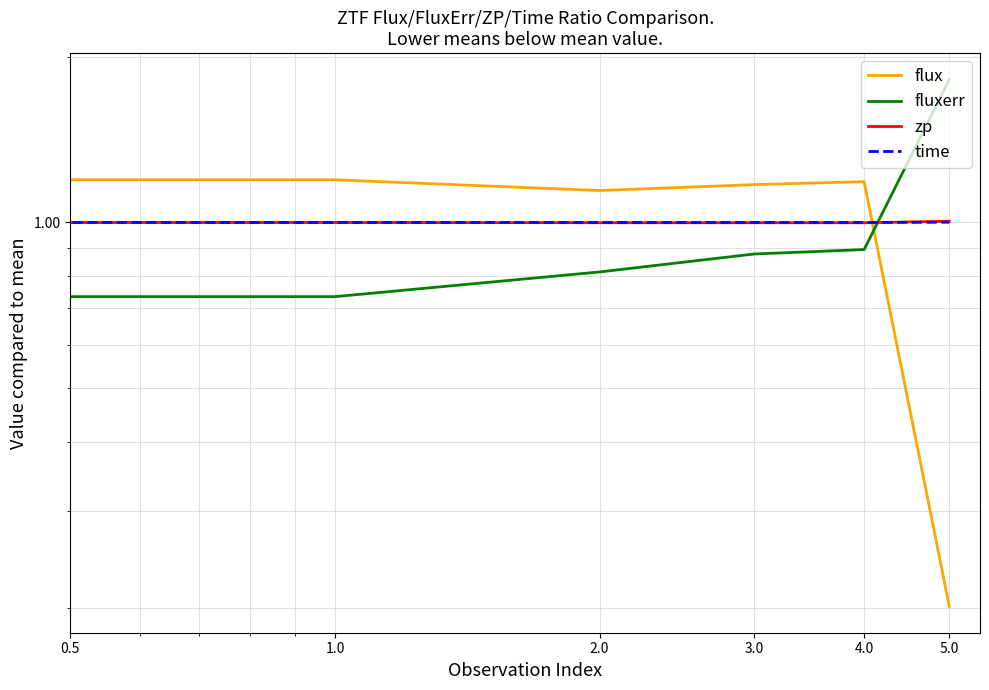

At which label is time closest to 1?

4.0